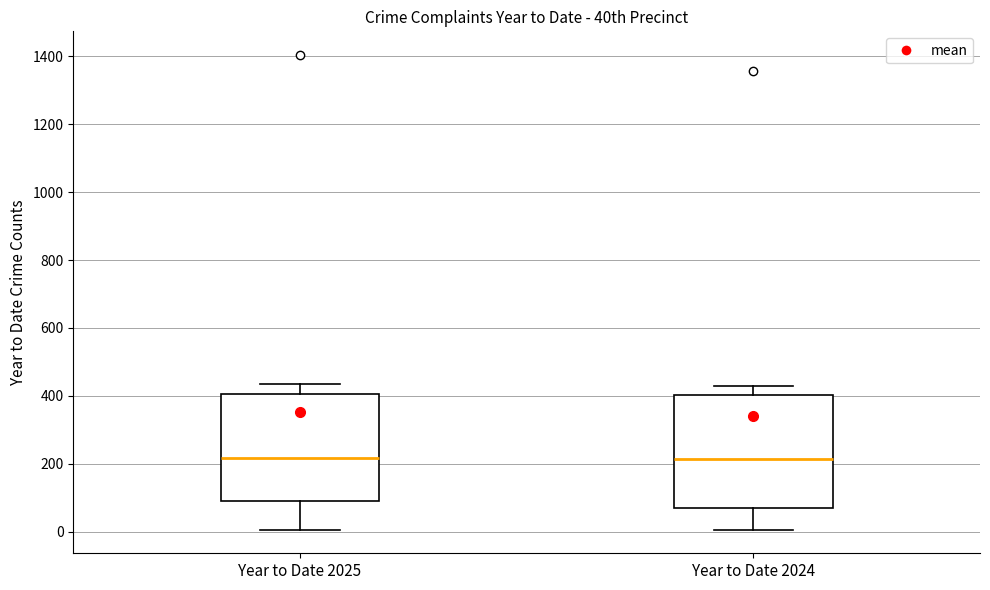

Reading left to right, read every box against the y-axis: the position of its median line, the range the box covers, and the ends of its whiskers. The values are not printed on the chart, so give them approximately, as read against the axis.

Year to Date 2025: median 220, box 100 to 400, whiskers 0 to 440
Year to Date 2024: median 220, box 60 to 400, whiskers 0 to 420